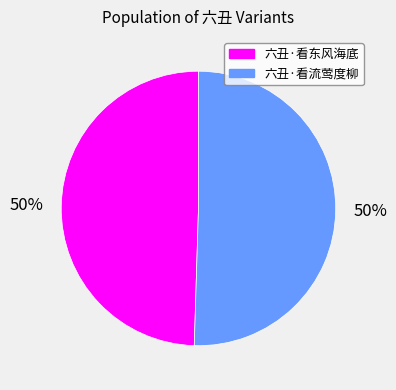

To the nearest percent, what is the average slice percentage?

50%